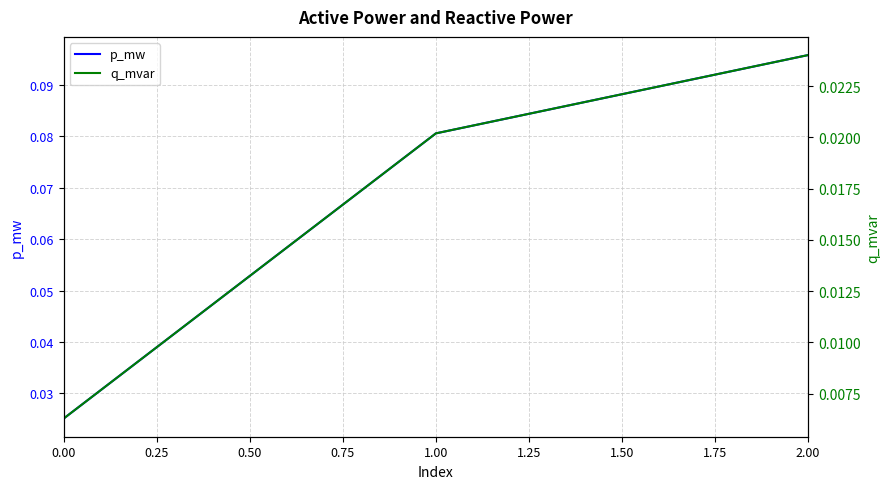

How many p_mw values are between 0 and 1?

3